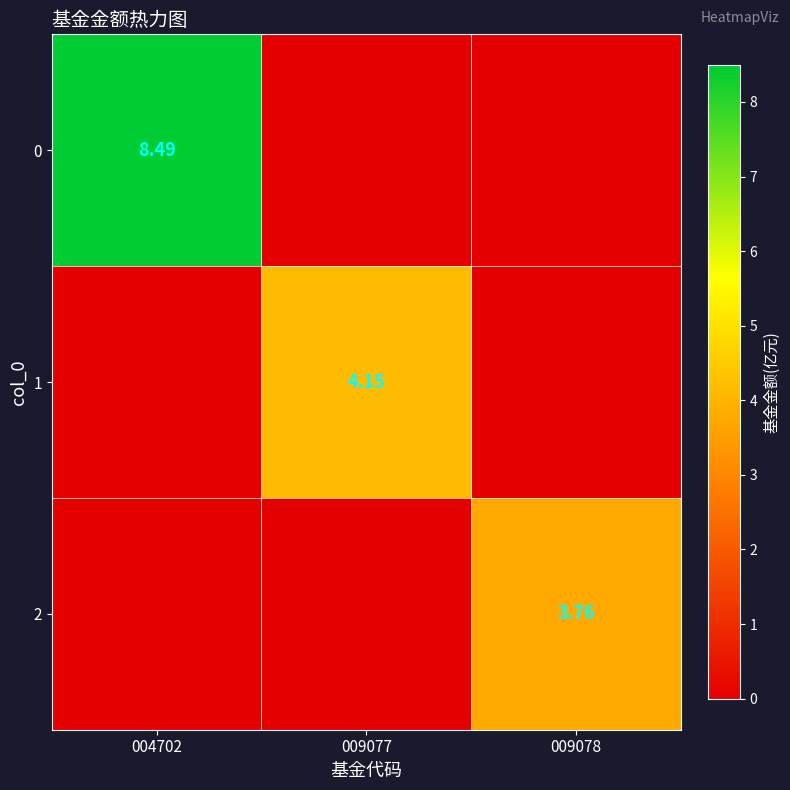

Count the number of data series in this chart.

3